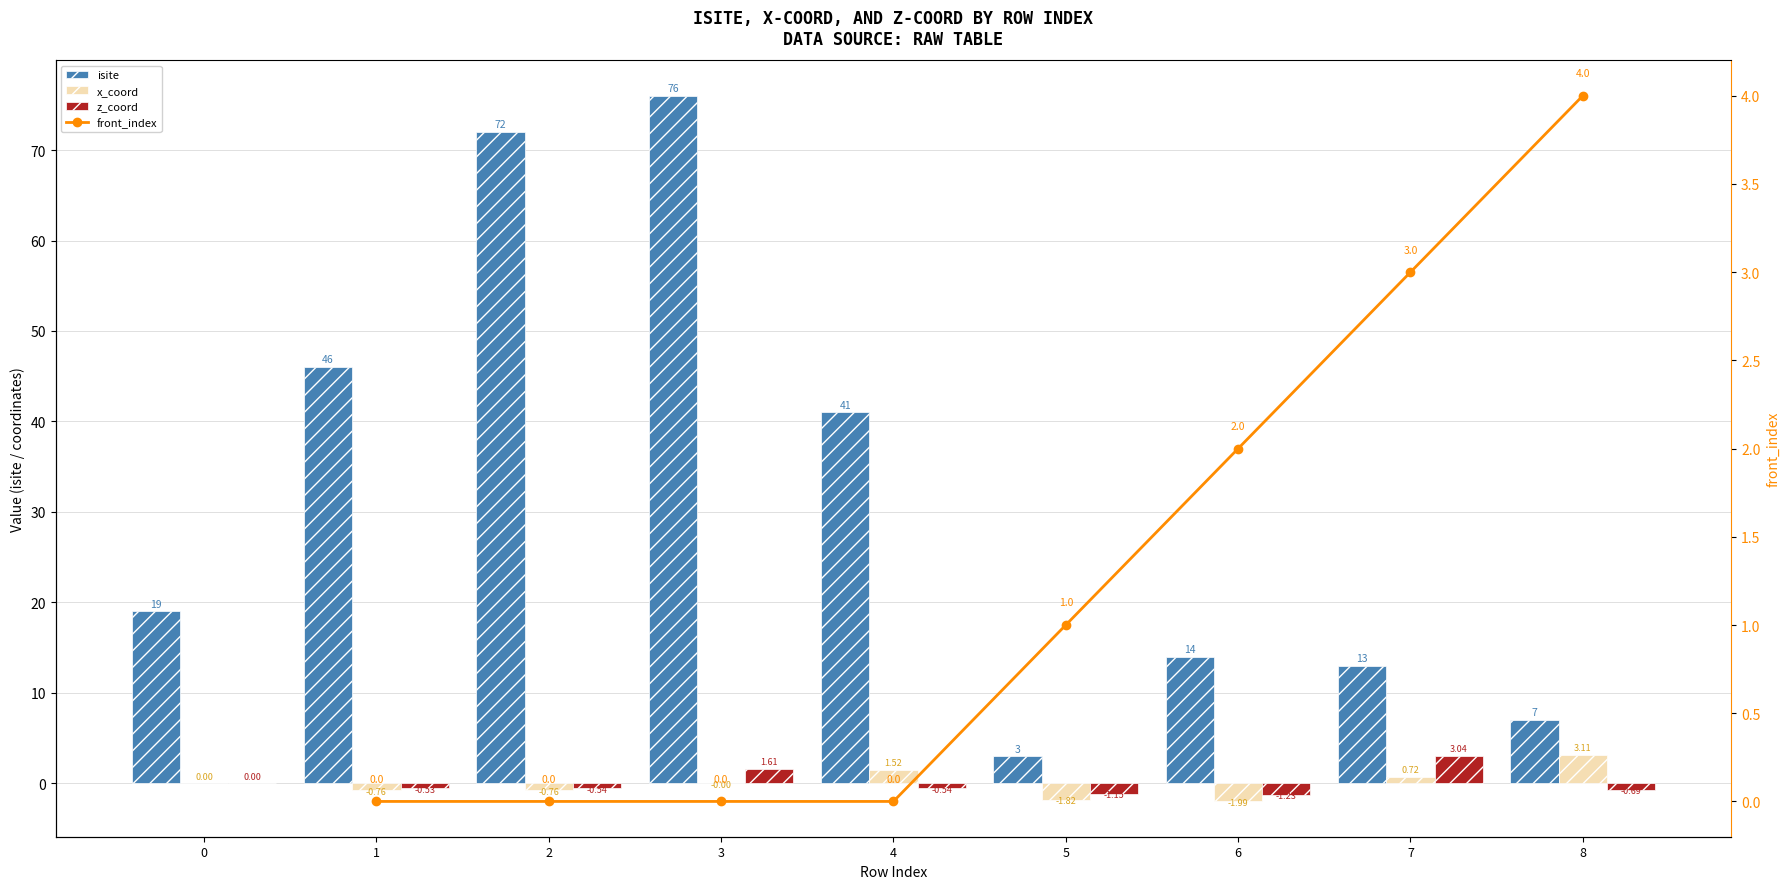

Is the value of x_coord at 0 greater than the value of front_index at 5?

No